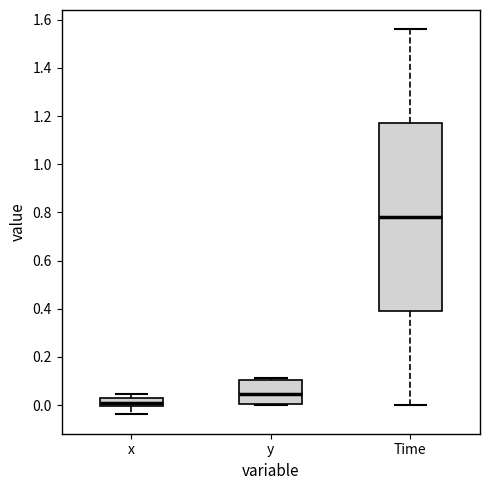

Reading left to right, transcribe this box plot: for each box, give where its median line is, the range the box spans, and where its two whiskers end, as read against the y-axis. The values are not printed on the chart, so give them approximately, as read against the axis.

x: median 0.00 (just above the box's lower edge), box 0.00 to 0.04, whiskers -0.04 to 0.04 (just above the box's upper edge)
y: median 0.04, box 0.00 to 0.10, whiskers 0.00 (just below the box's lower edge) to 0.12
Time: median 0.78, box 0.40 to 1.18, whiskers 0.00 to 1.56